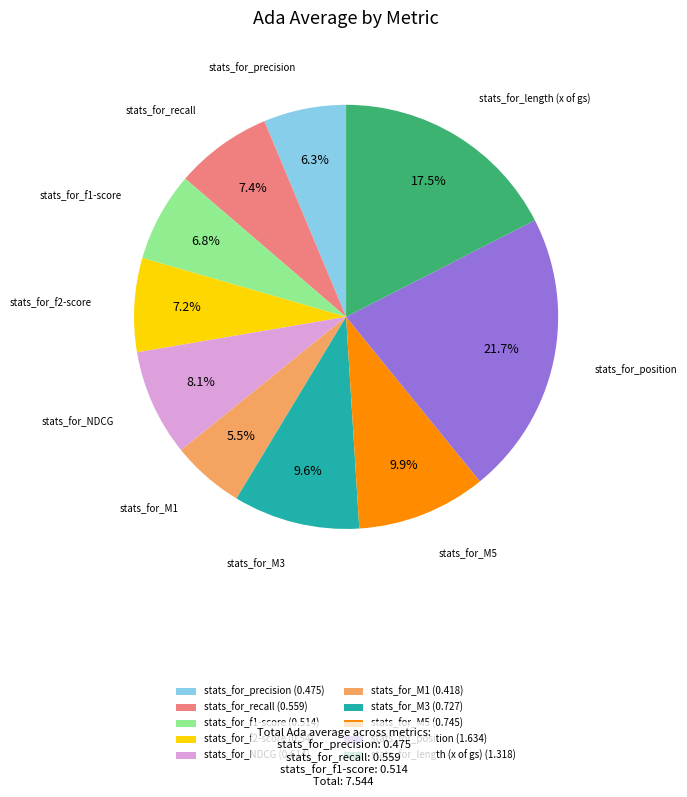

To the nearest percent, what is the combined percentage of stats_for_recall and stats_for_M5?

17%